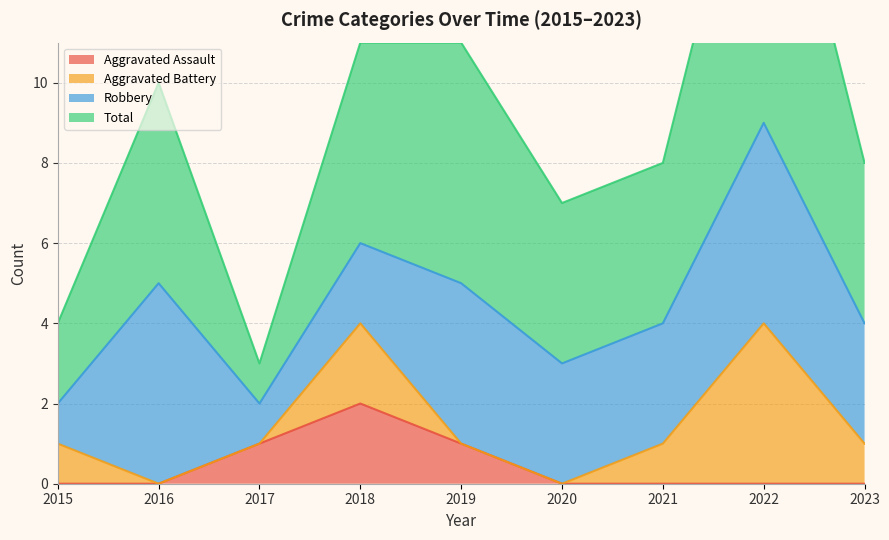

The Aggravated Assault series shows 3 at 2018. True or false?

False